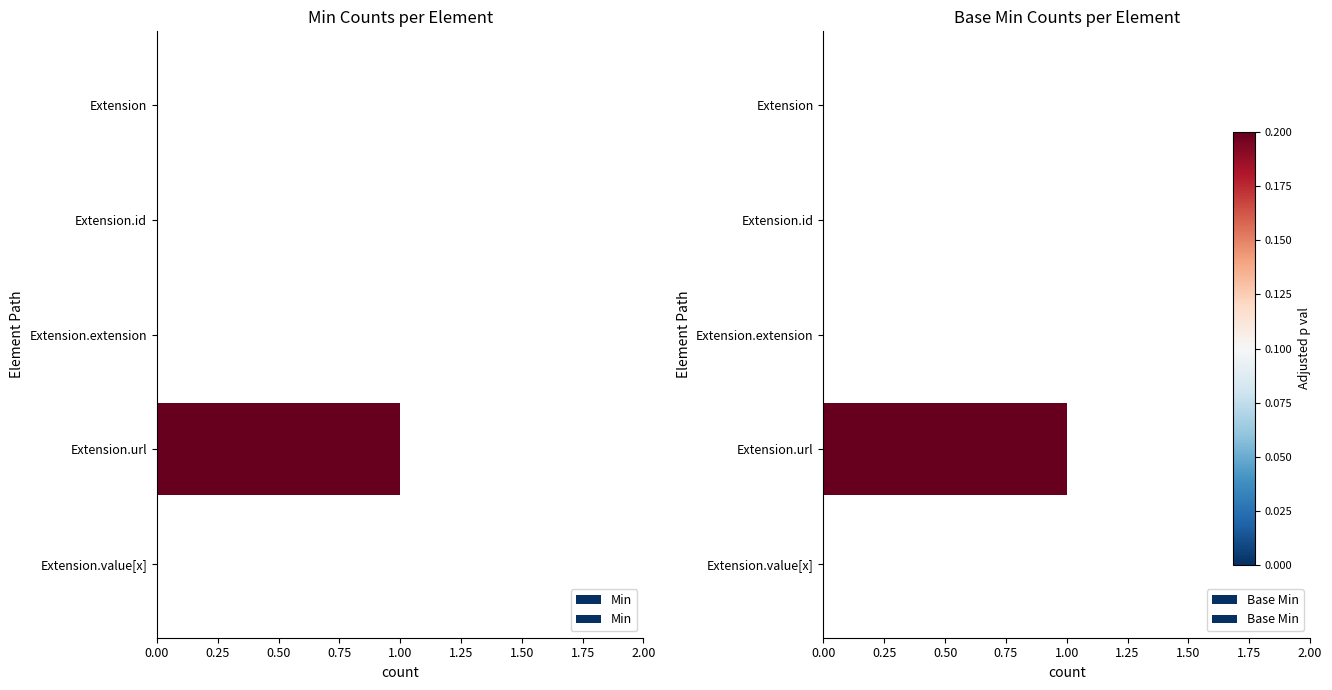

What is the difference between the Min values at Extension.value[x] and Extension.url?

1